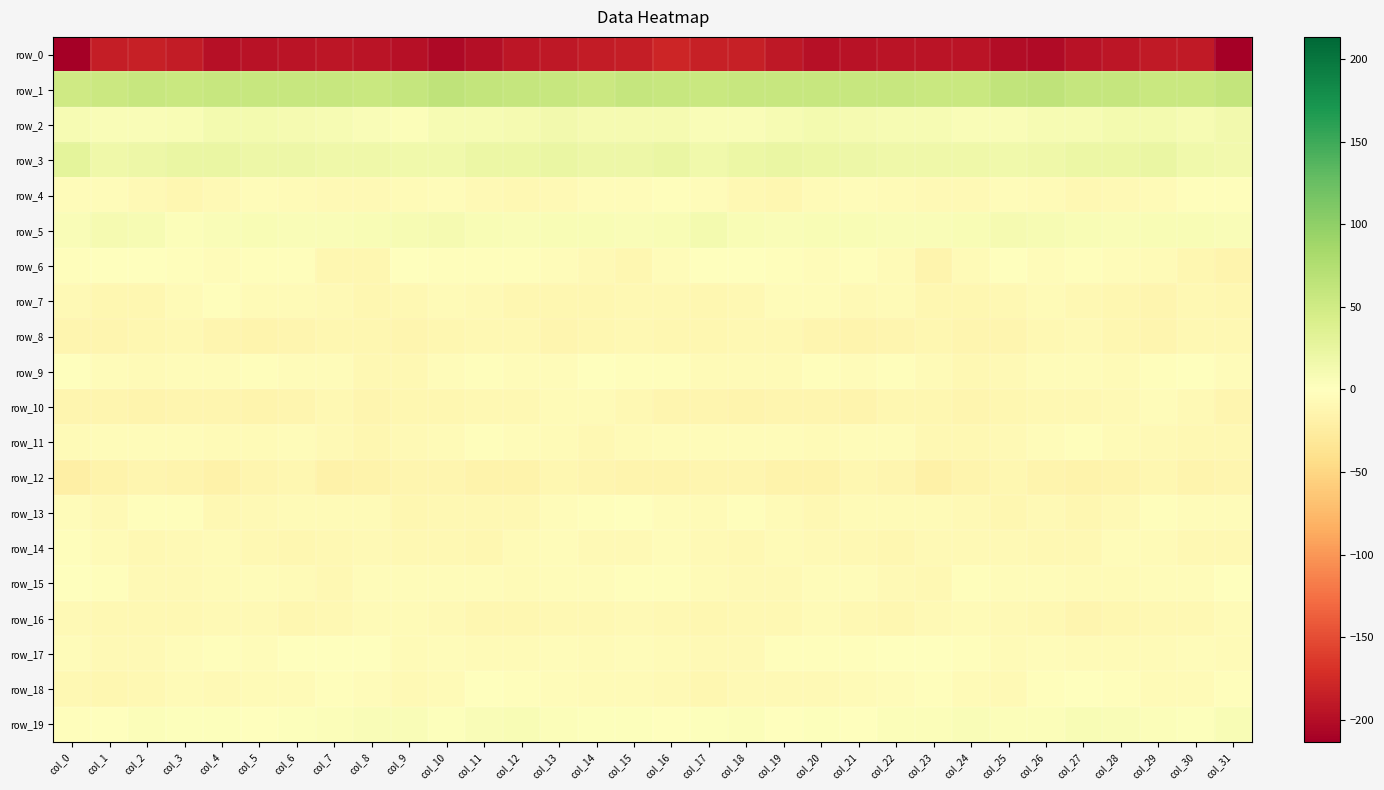

The row_5 series shows 8.1 at col_7. True or false?

False